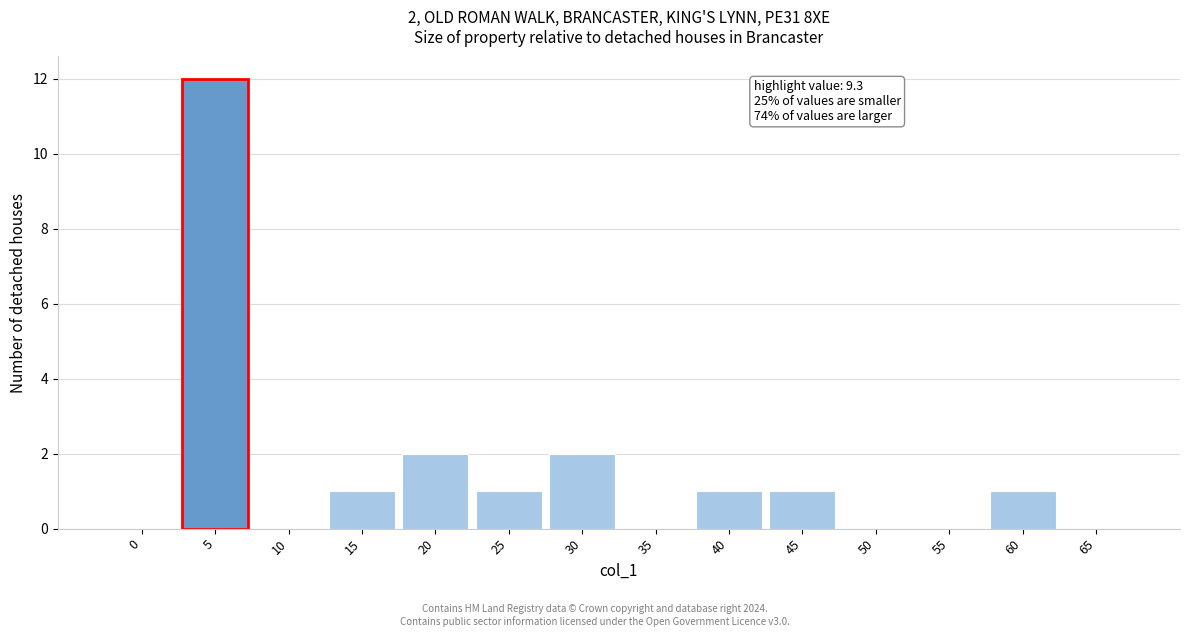

Reading left to right, list all the values displayed in this chart.

0=0	5=12	10=0	15=1	20=2	25=1	30=2	35=0	40=1	45=1	50=0	55=0	60=1	65=0